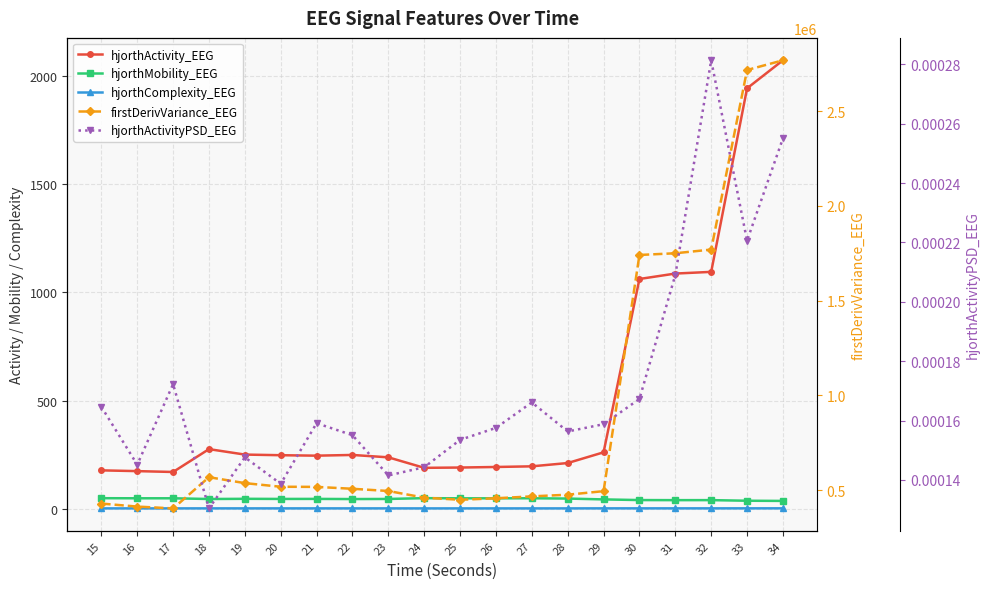

True or false: hjorthComplexity_EEG and hjorthMobility_EEG cross at least once.

False